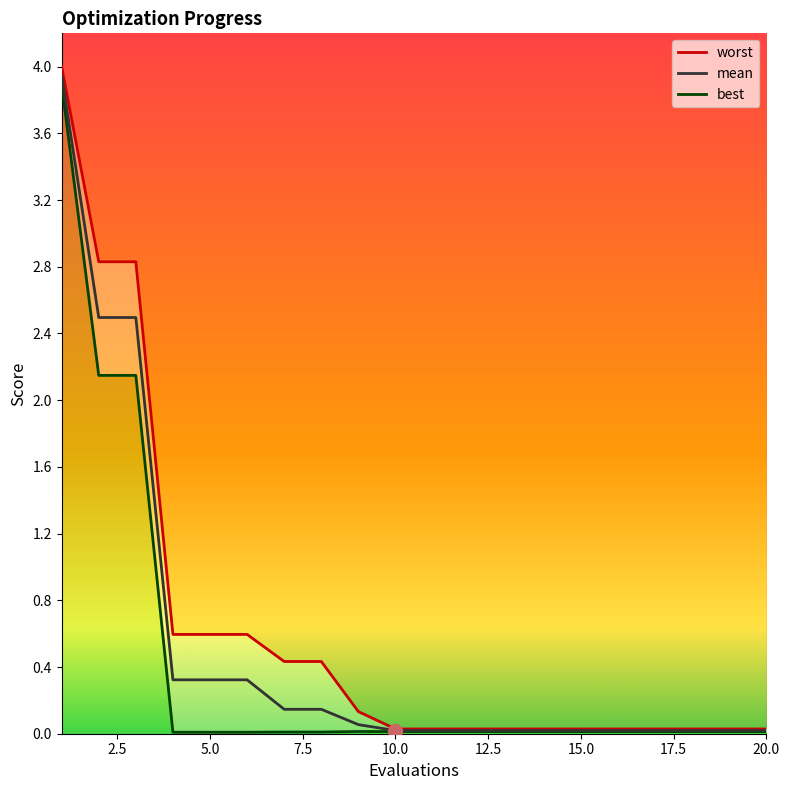

At how many categories does at least one series exceed 1?

3